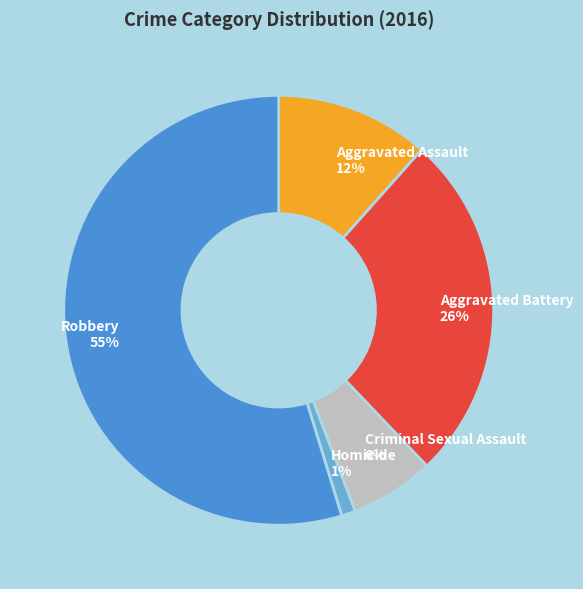

To the nearest percent, what is the combined percentage of Robbery and Homicide?

56%